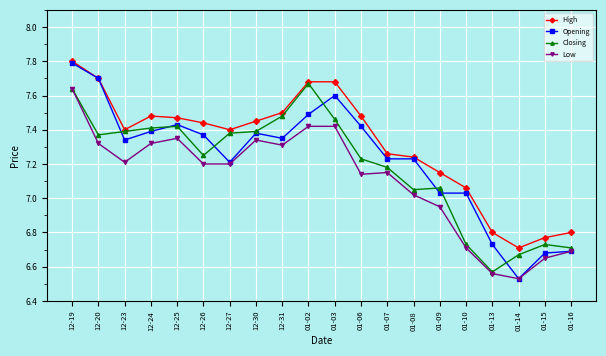

True or false: High and Low cross at least once.

False